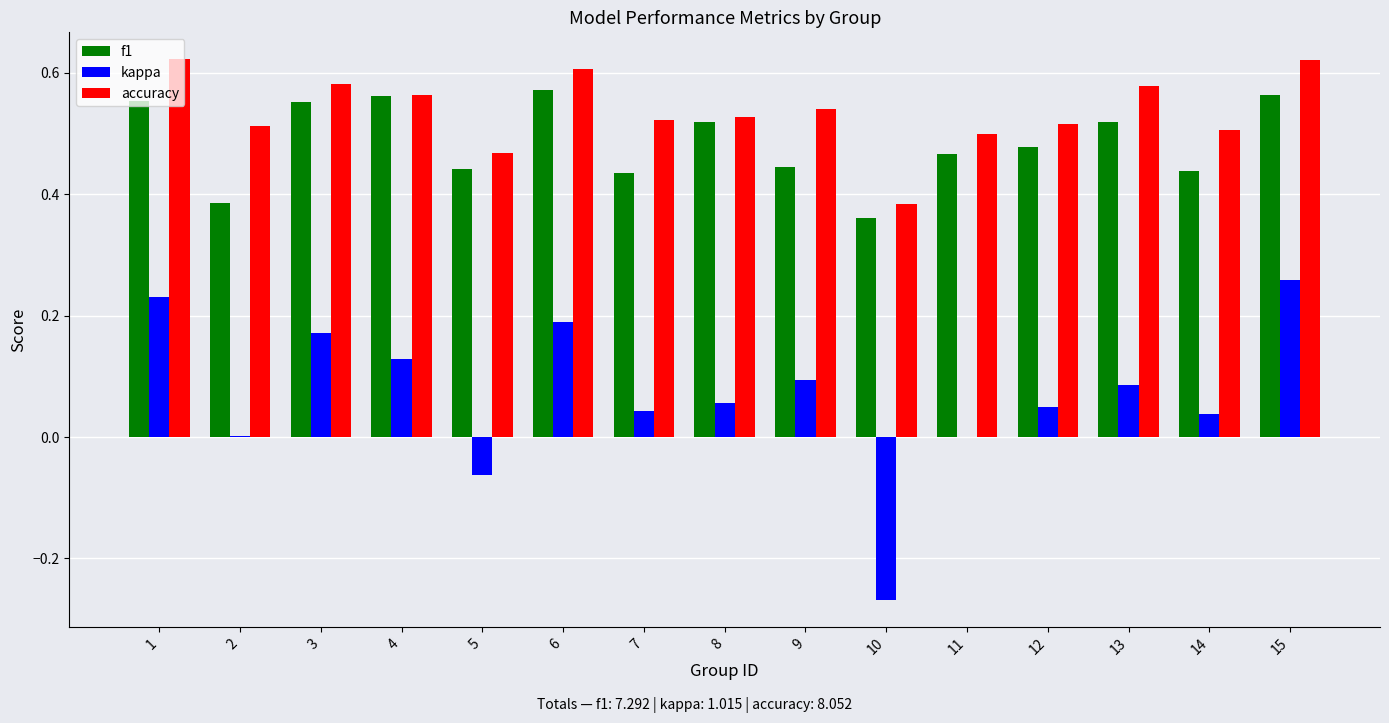

Count the f1 values in the range 0 to 1.

15